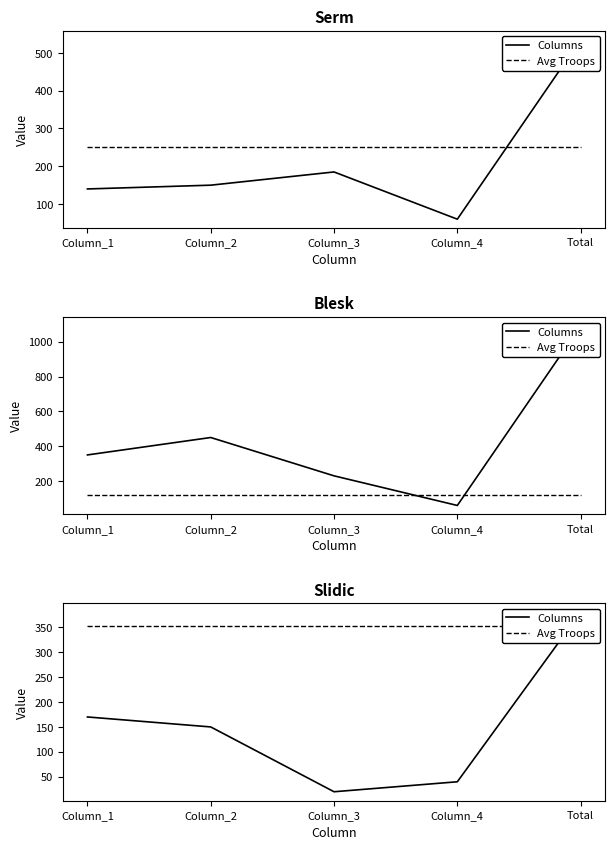

At which label does Columns reach its peak?

Total